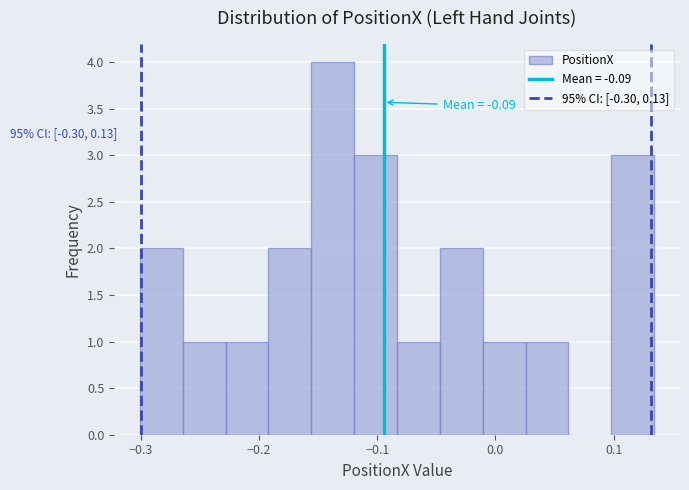

Read against the x-axis, roughly where is the centre of the tallest bar?

-0.14